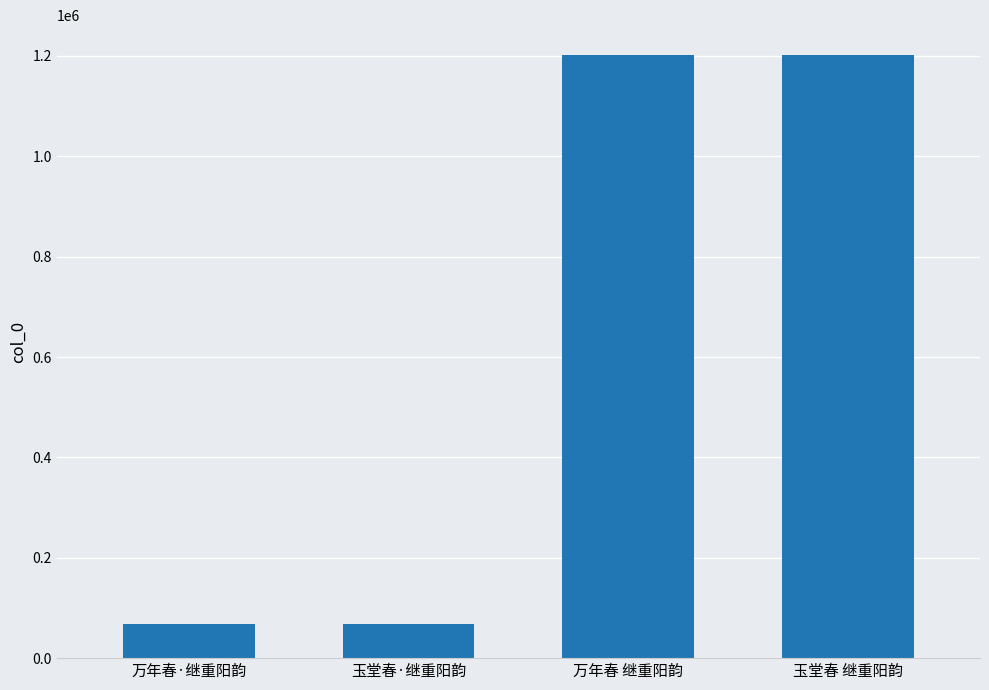

The value at 玉堂春·继重阳韵 is 68299. True or false?

True